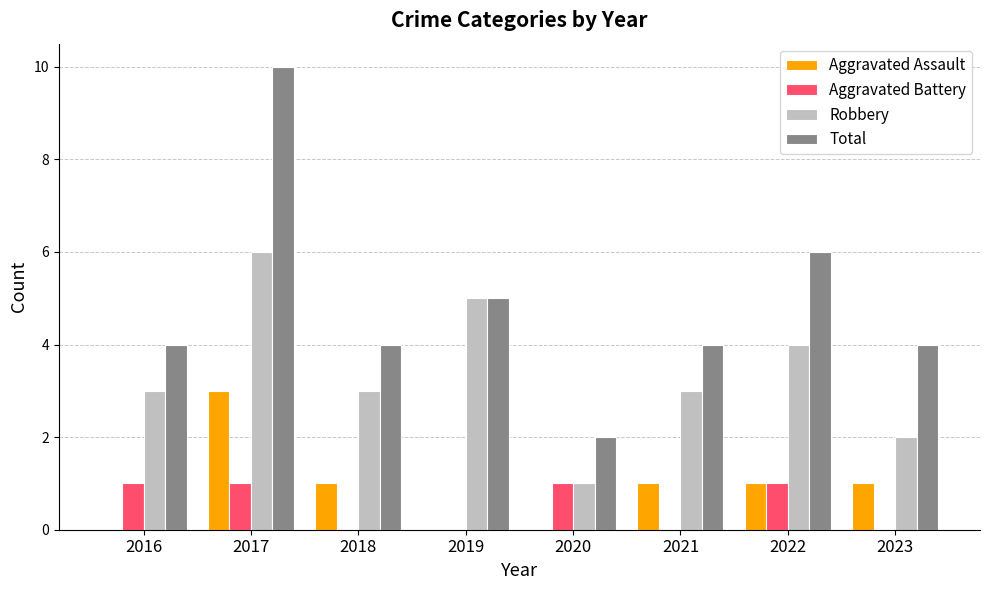

Which series has the largest total across all categories?

Total